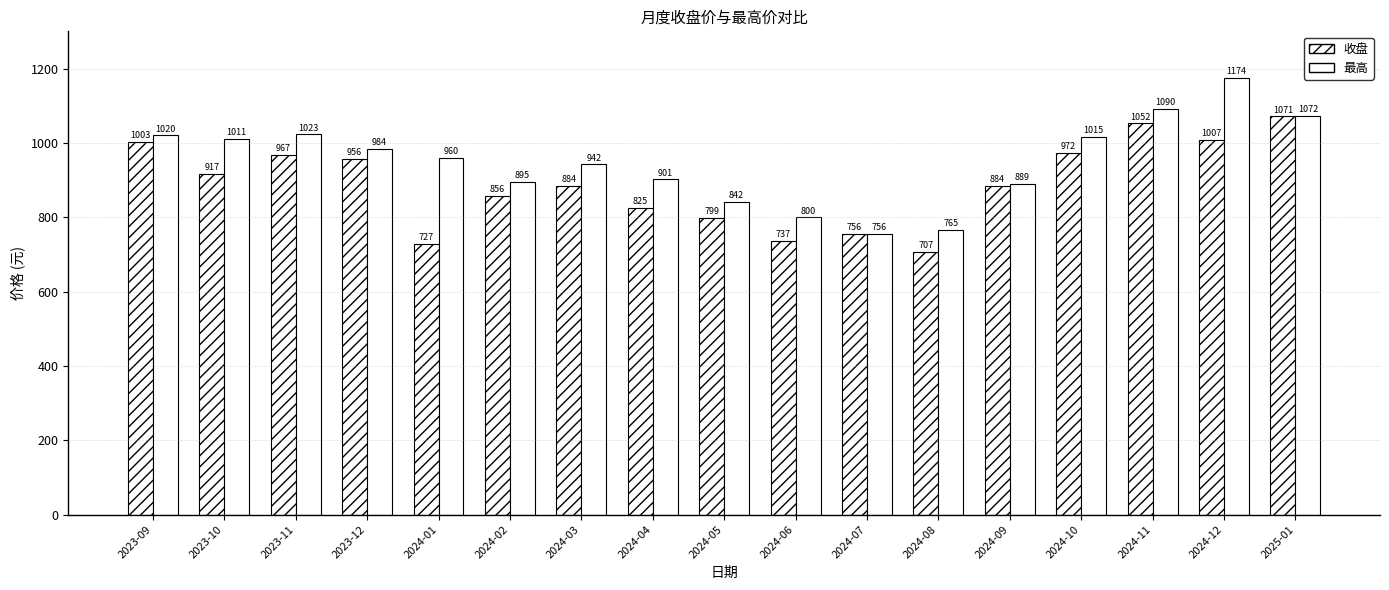

What position from the left is 2024-06?

10